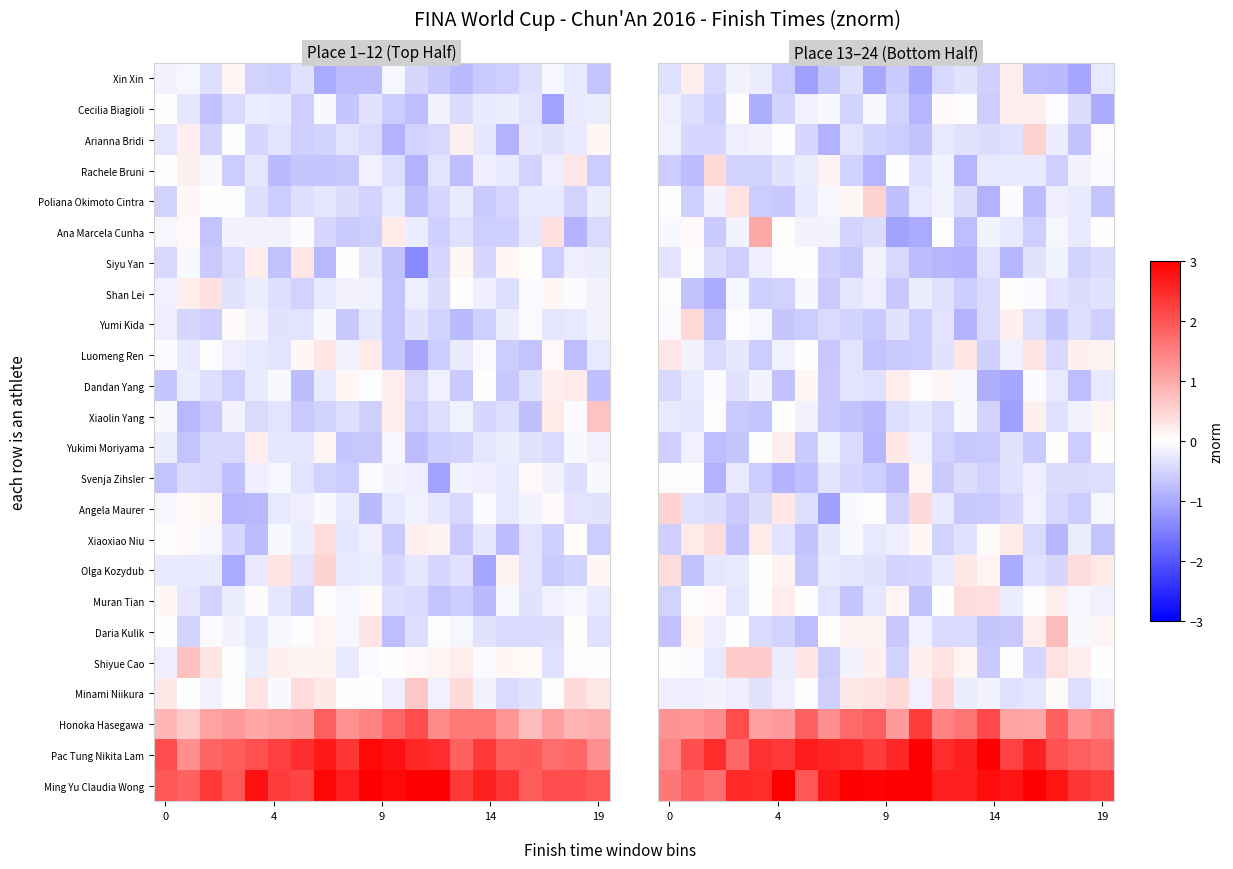

What is the greatest value displayed?

3.0